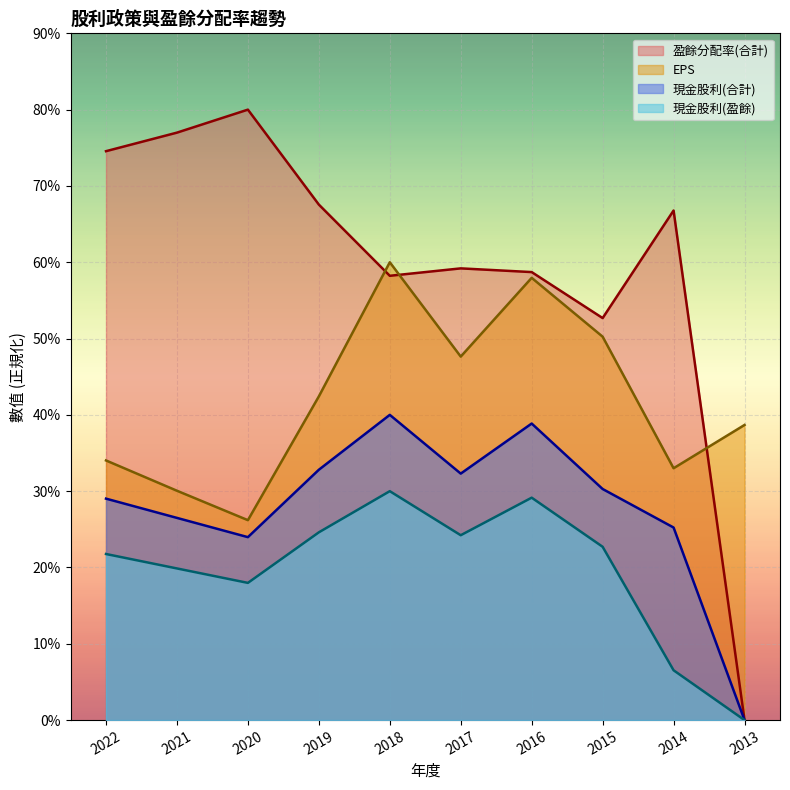

How many lines are shown in the chart?

4